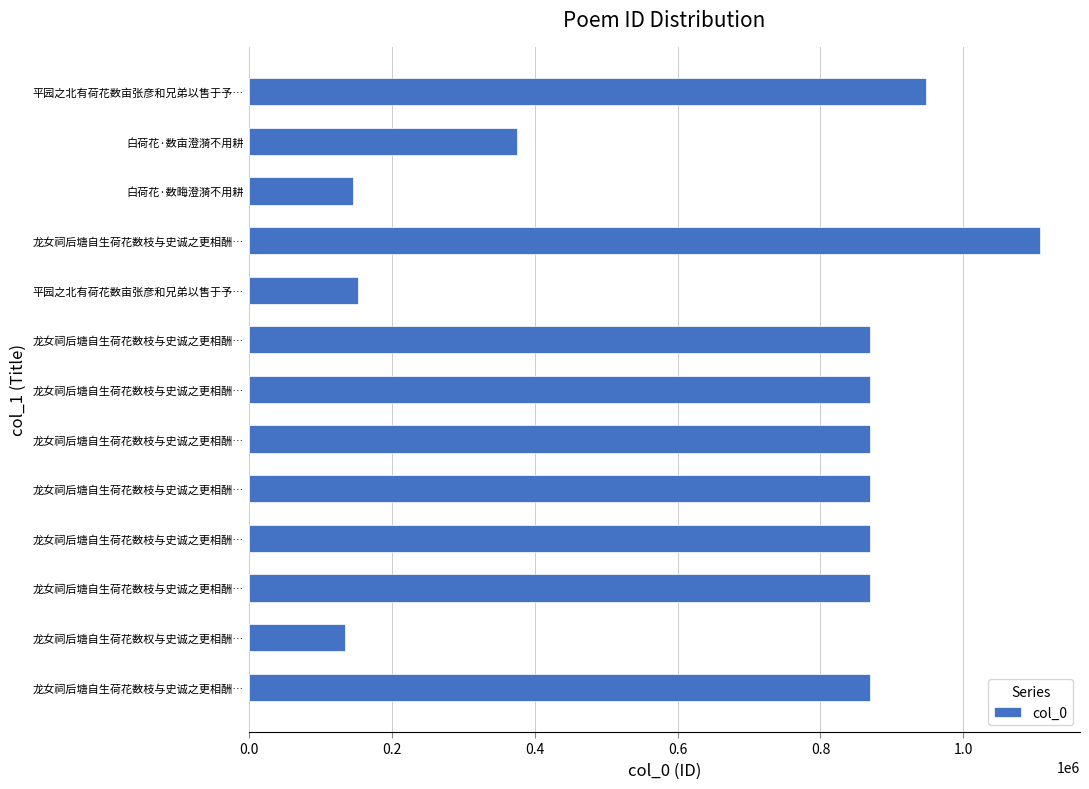

How many categories are shown in the chart?

13